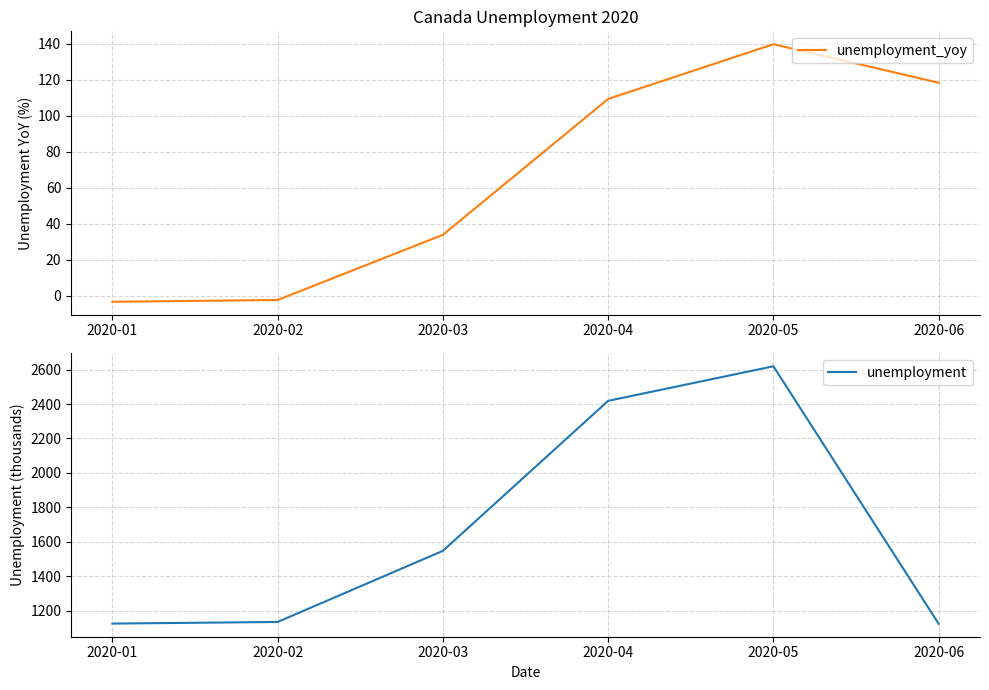

What is the difference between the unemployment values at 2020-05 and 2020-06?

1496.3